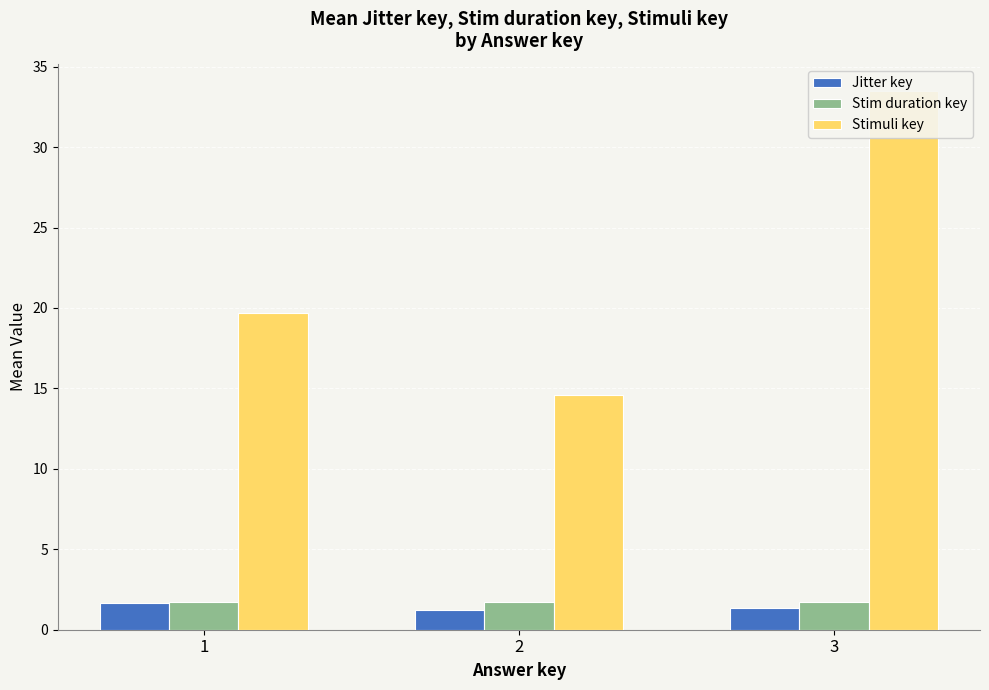

Are the bars grouped side by side (vs. stacked)?

Yes